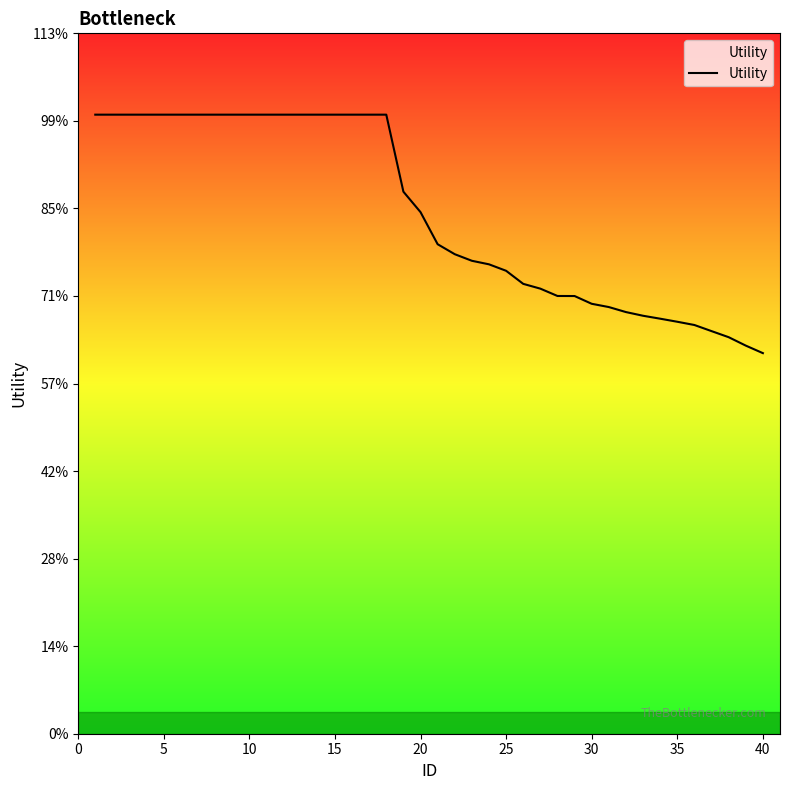

Does the chart display data point markers on the line(s)?

No